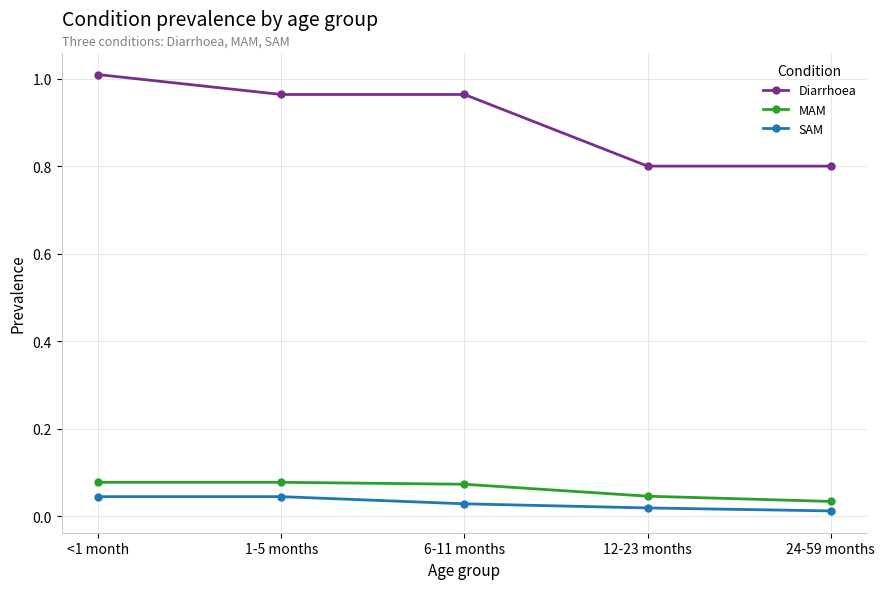

True or false: SAM and Diarrhoea intersect in this chart.

False